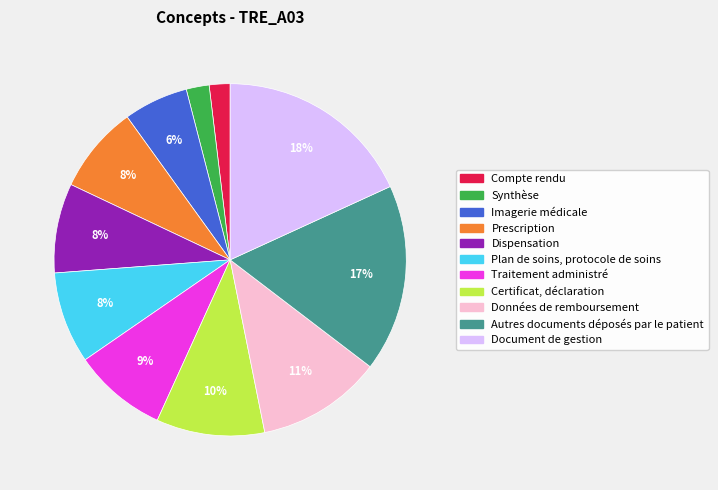

Is the sum of Traitement administré and Synthèse greater than half?

No